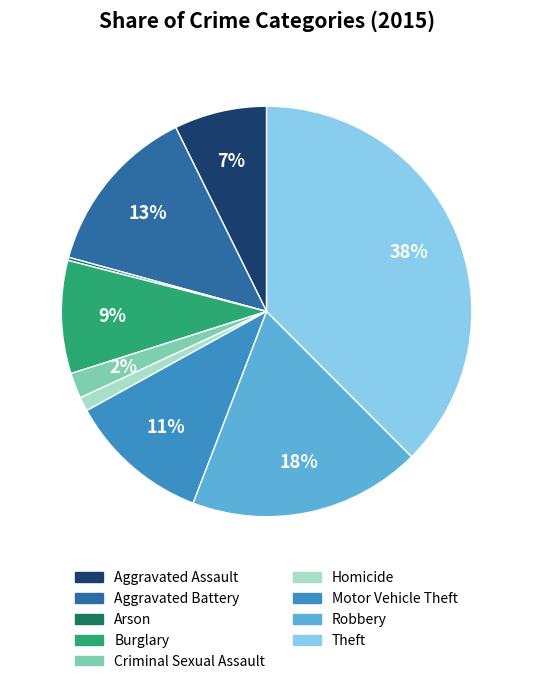

To the nearest percent, what is the average slice percentage?

11%